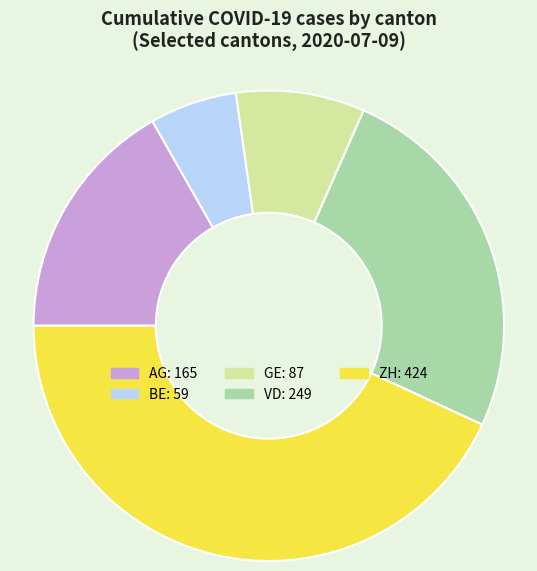

Approximately how many times larger is the value at VD compared to AG?

1.5